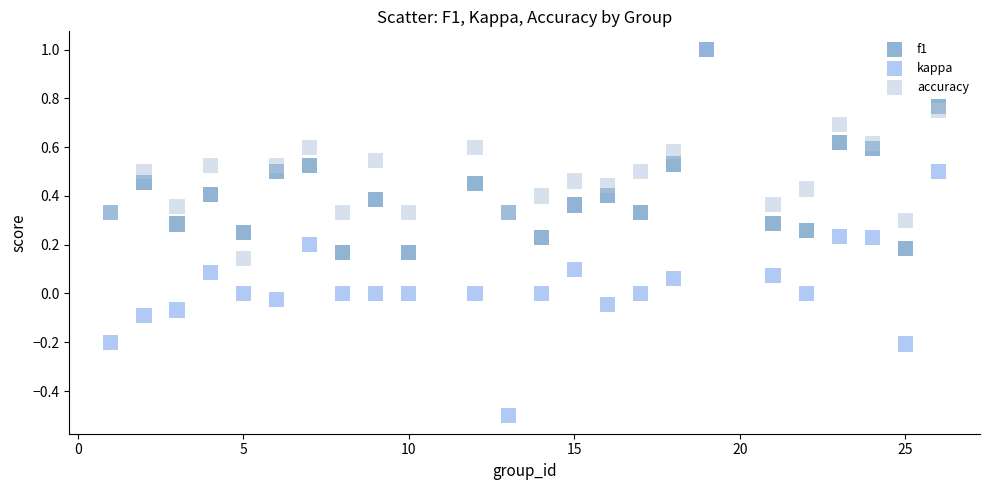

What are all the series names shown in the legend?

f1, kappa, accuracy